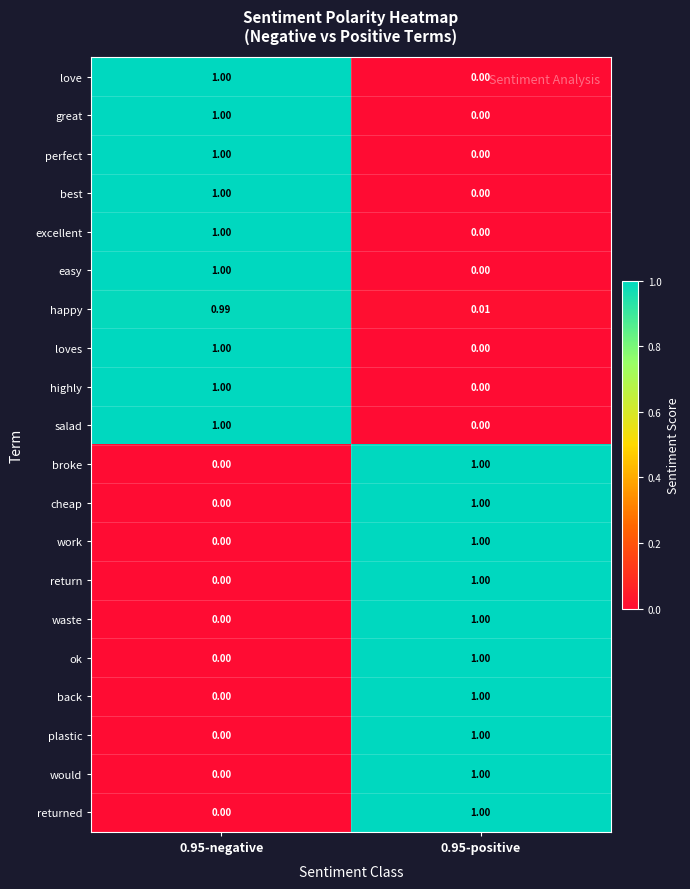

What is the total value across all series at 0.95-negative?

10.0